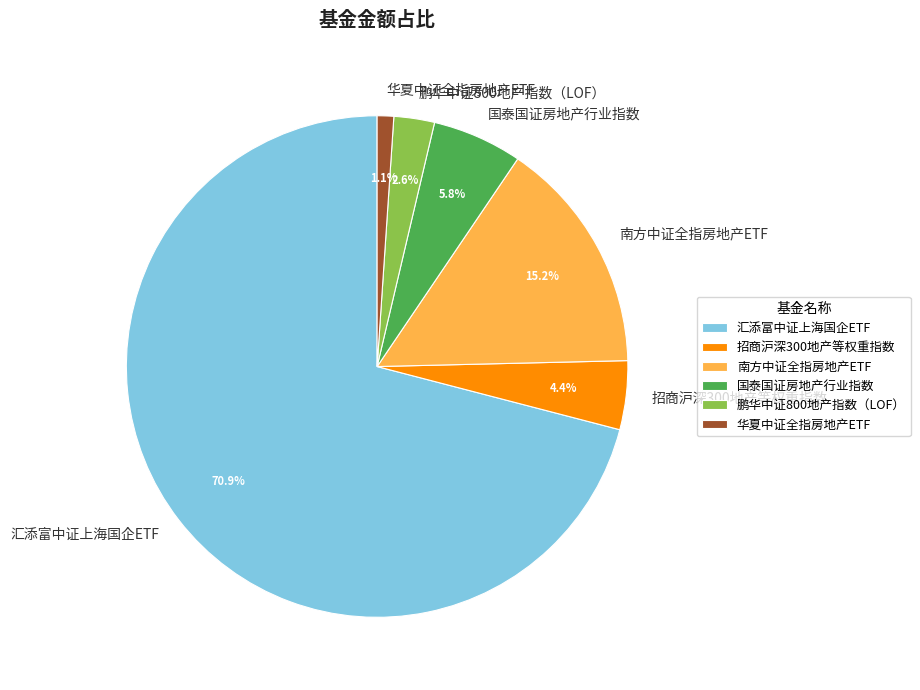

Rank the categories by value from highest to lowest.

汇添富中证上海国企ETF, 南方中证全指房地产ETF, 国泰国证房地产行业指数, 招商沪深300地产等权重指数, 鹏华中证800地产指数（LOF）, 华夏中证全指房地产ETF